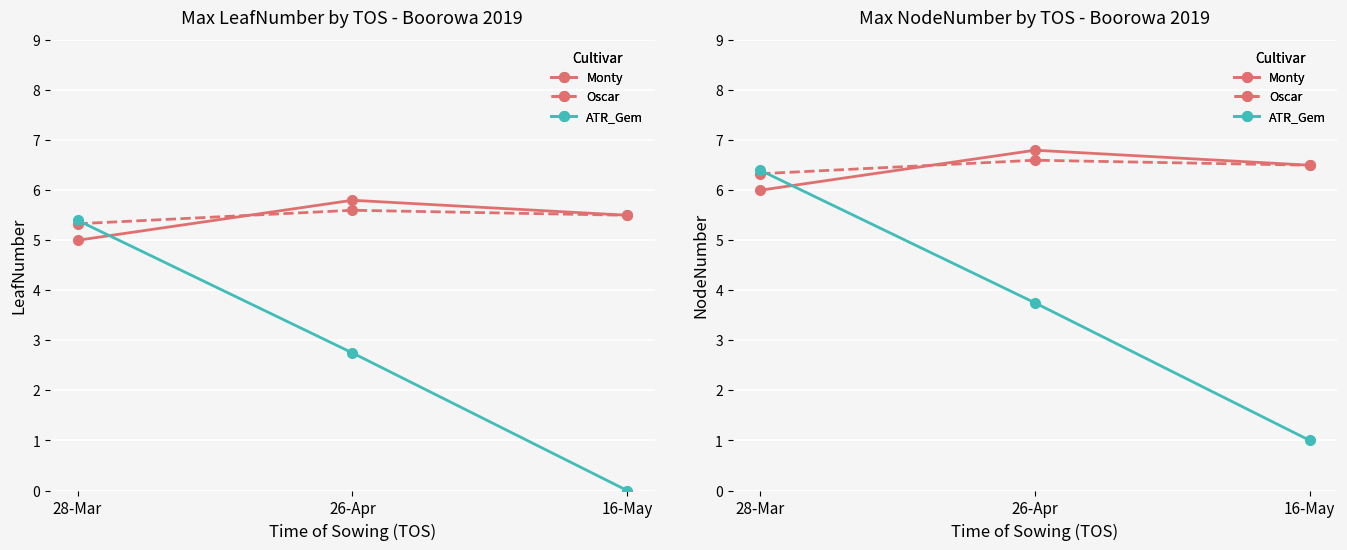

Which category has the lowest value across all series?

16-May